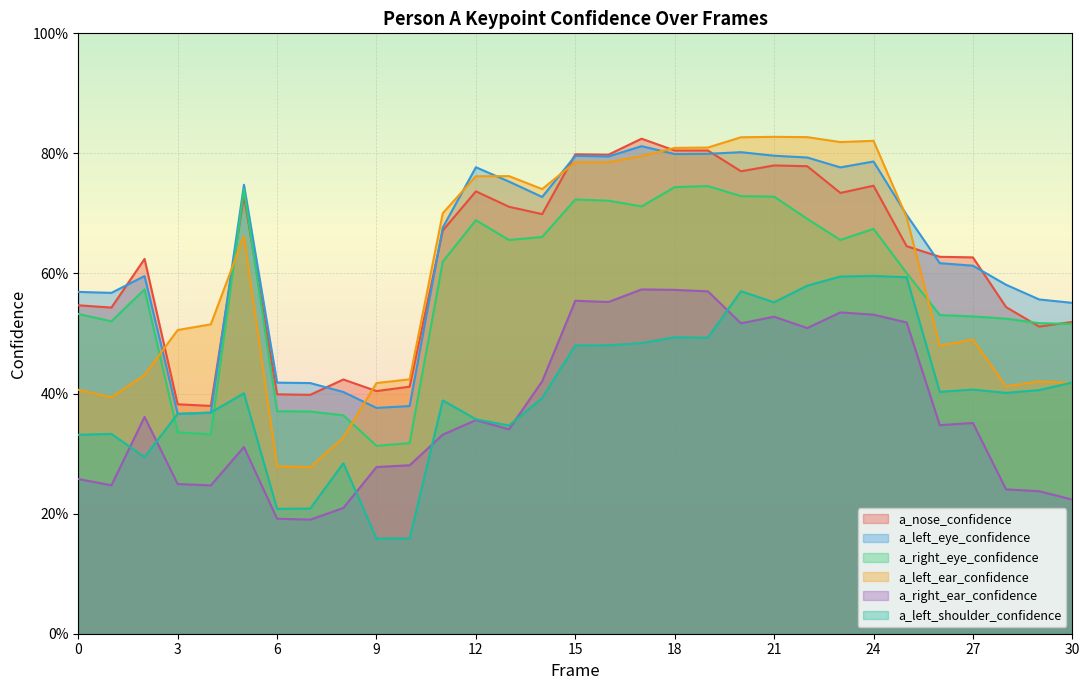

What is the difference between the maximum and minimum values in the a_right_ear_confidence series?

0.4